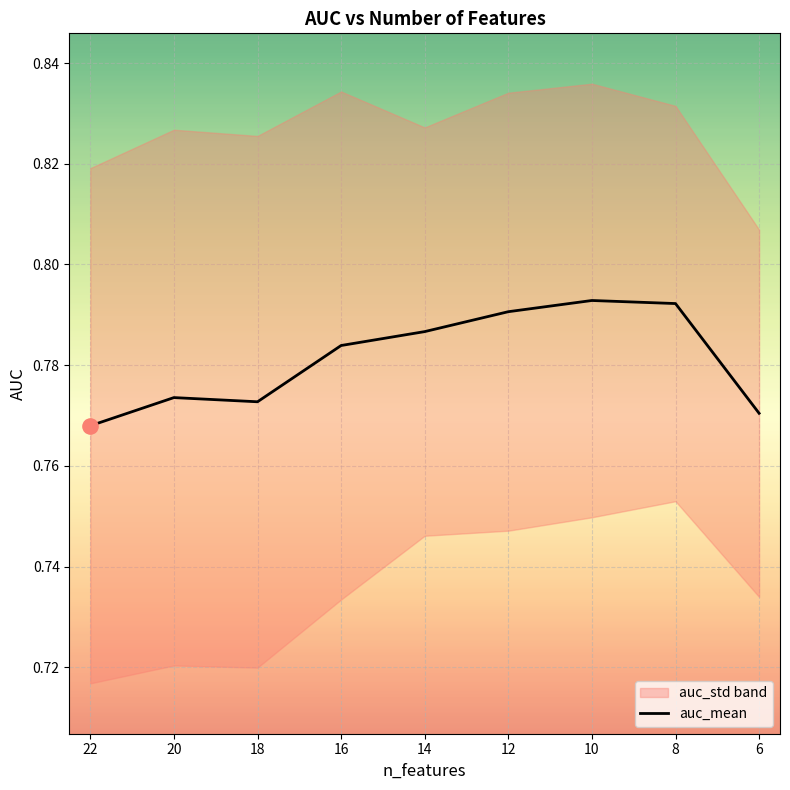

Between 14 and 22, which is larger?

14